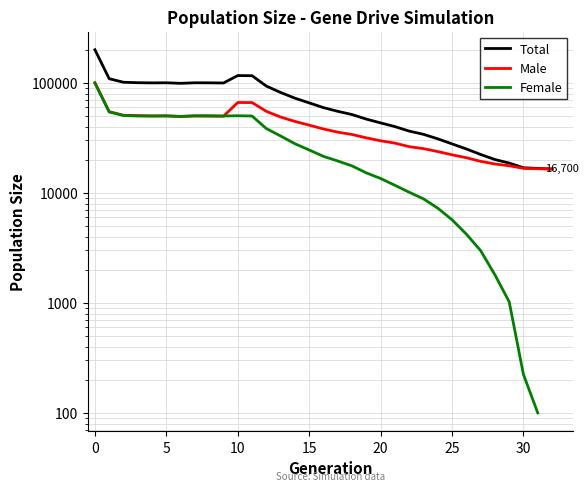

Rank the series by their maximum value, from lowest to highest.

Female, Male, Total